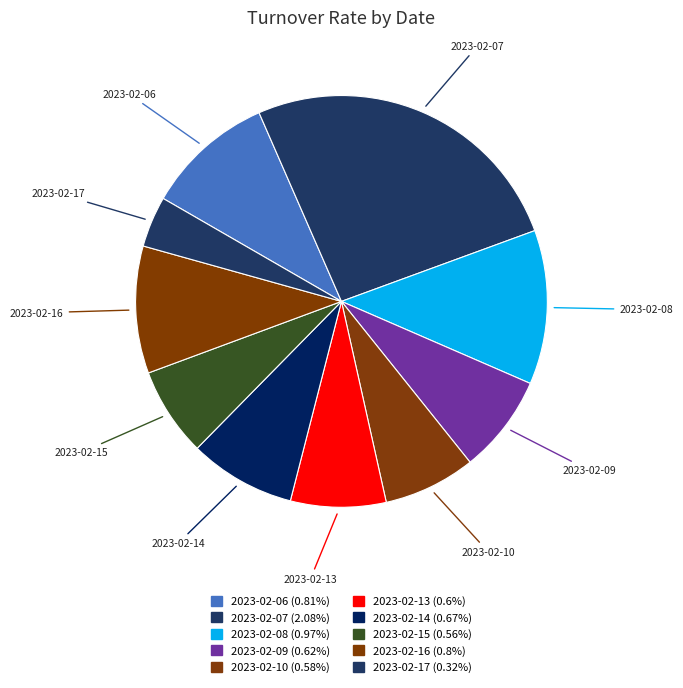

Do 2023-02-16 and 2023-02-17 together represent more than half of the pie?

No